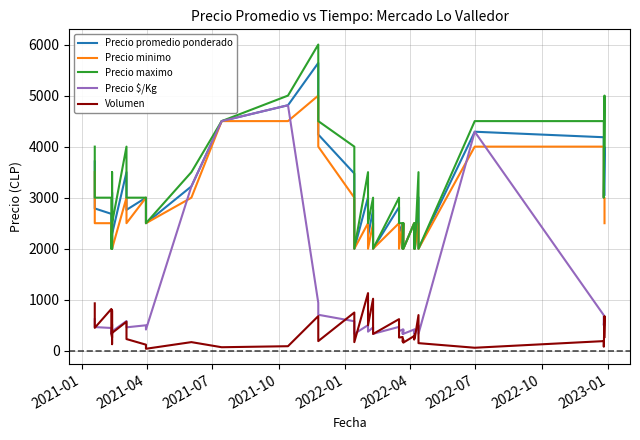

Is this an area chart (filled region under the line)?

No